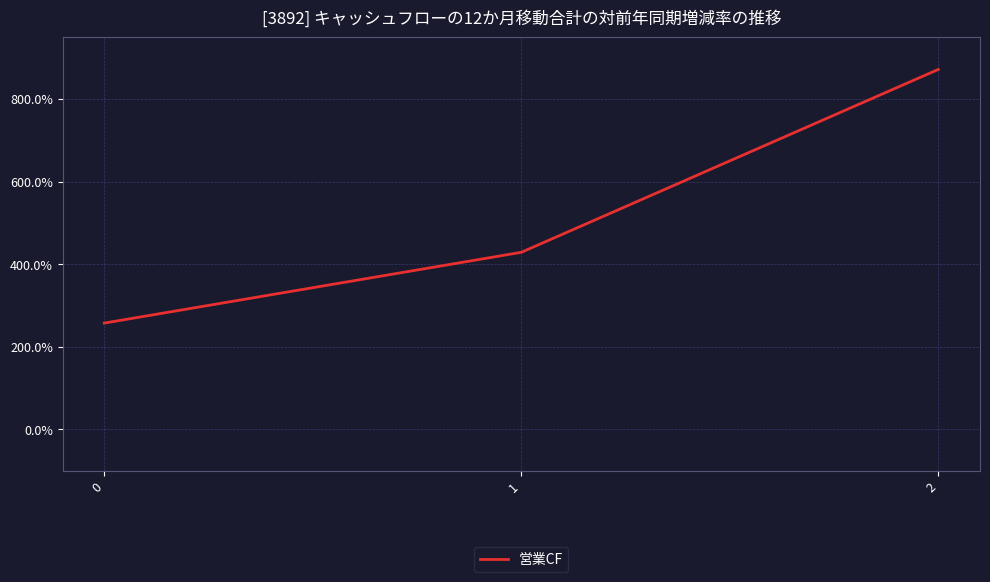

Read the value at 2.

871.4